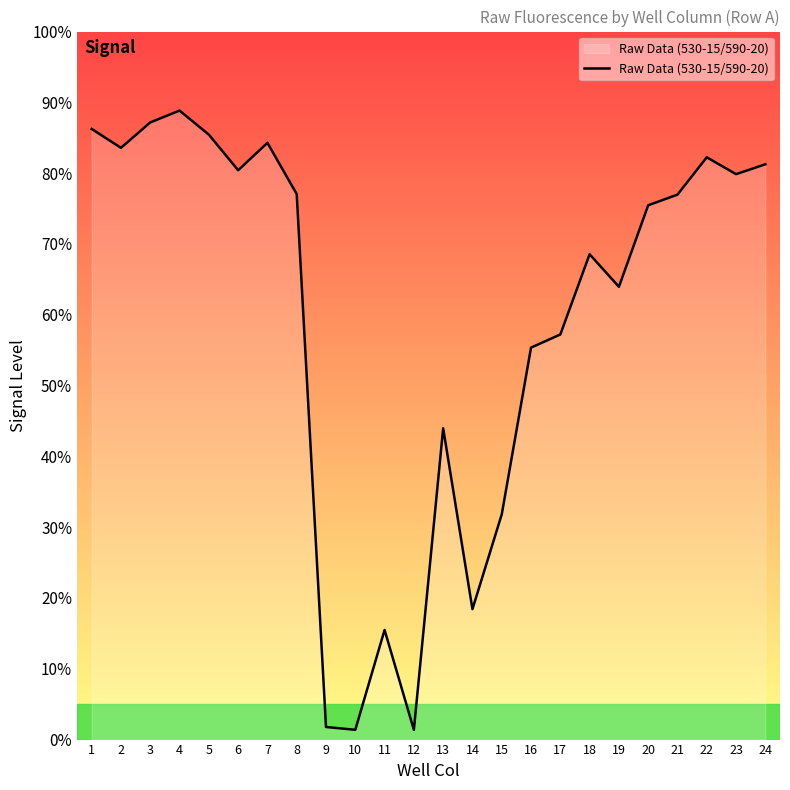

Rank the categories by value from highest to lowest.

4, 3, 1, 5, 7, 2, 22, 24, 6, 23, 8, 21, 20, 18, 19, 17, 16, 13, 15, 14, 11, 9, 10, 12